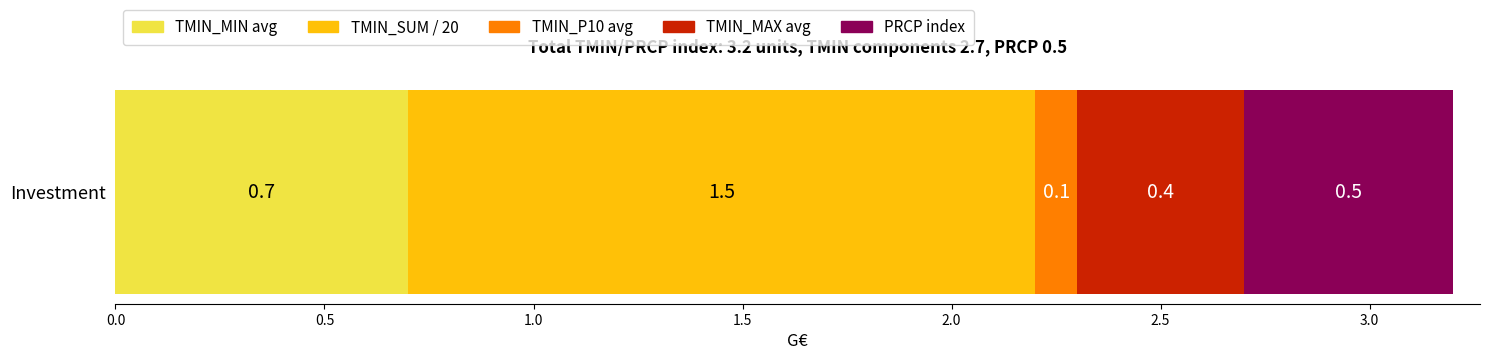

True or false: TMIN_MIN avg has a value of 1.1 at Investment.

False